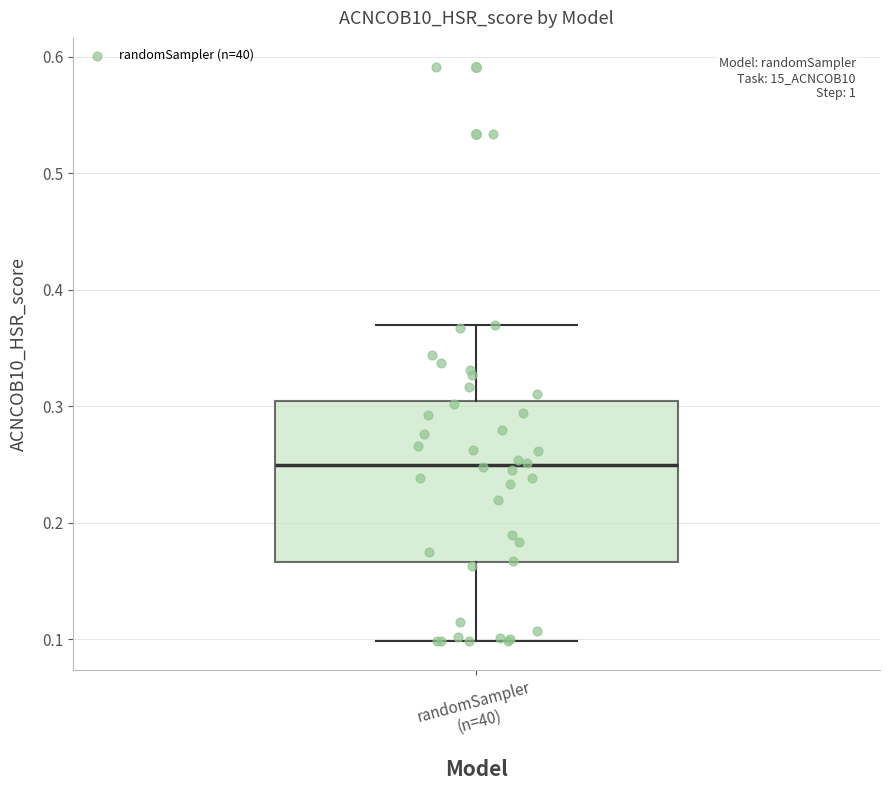

Transcribe this box plot: give where the median line is, the range the box spans, and where the two whiskers end, as read against the y-axis. The values are not printed on the chart, so give them approximately, as read against the axis.

median 0.25, box 0.17 to 0.30, whiskers 0.10 to 0.37